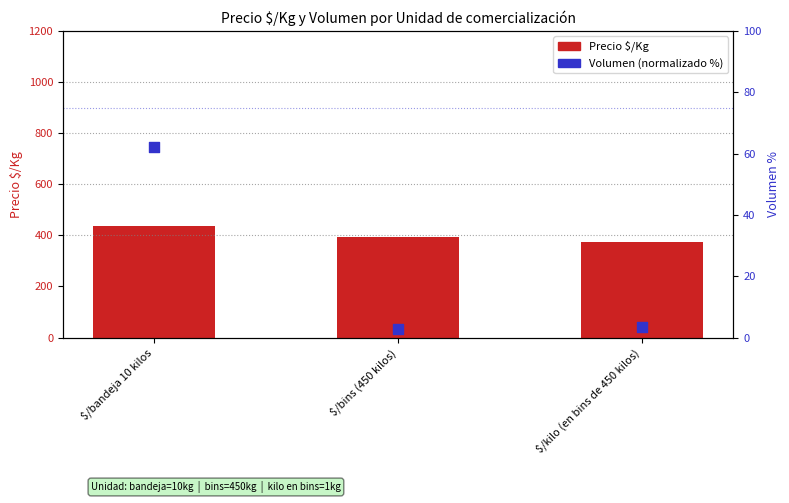

At how many categories does at least one series exceed 357?

3